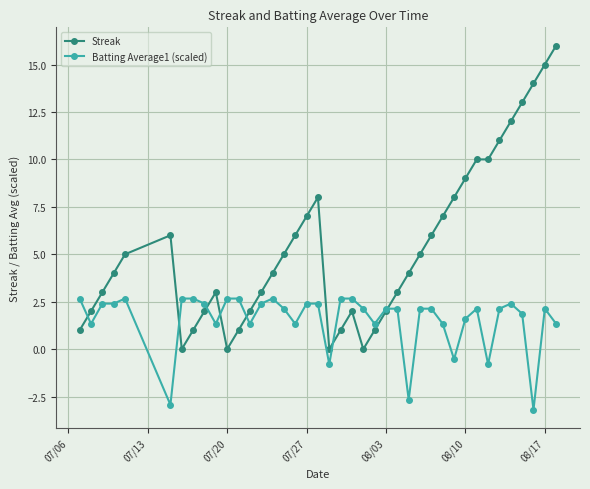

Which series has the widest spread of values?

Streak